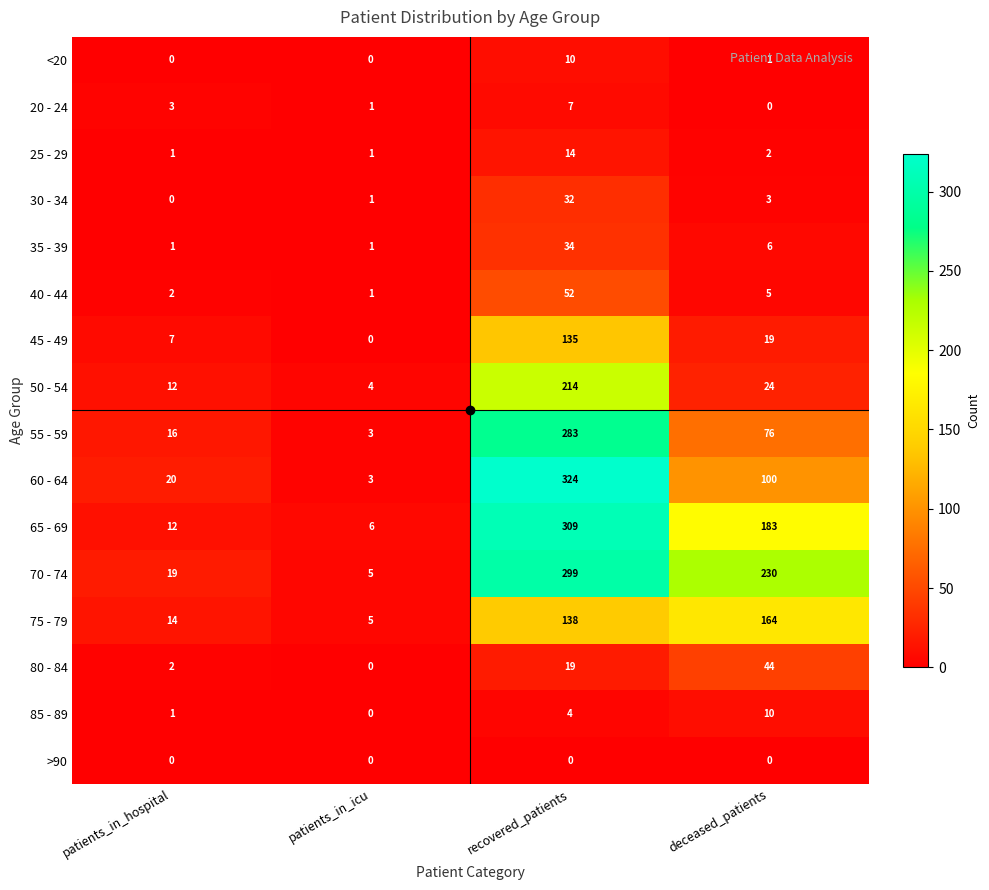

Count the number of categories in the chart.

4